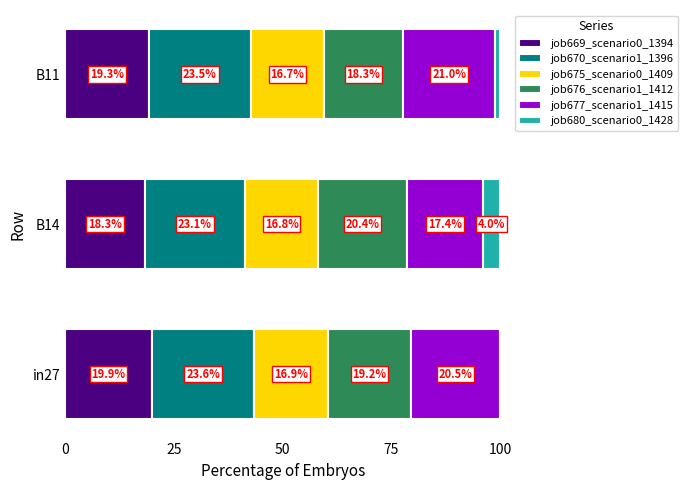

The job669_scenario0_1394 series shows 25.4 at B11. True or false?

False